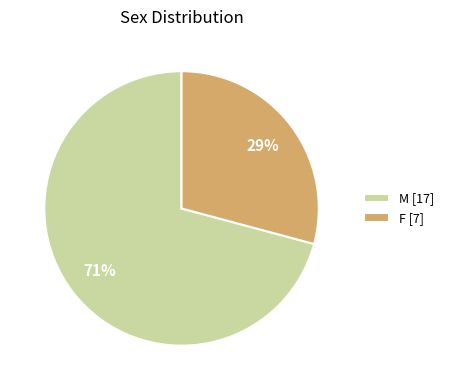

What percentage is the M slice, to the nearest percent?

71%